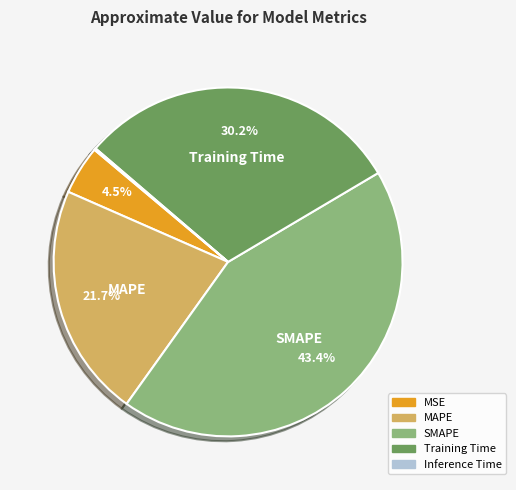

Approximately how many times larger is the value at Training Time compared to SMAPE?

0.7